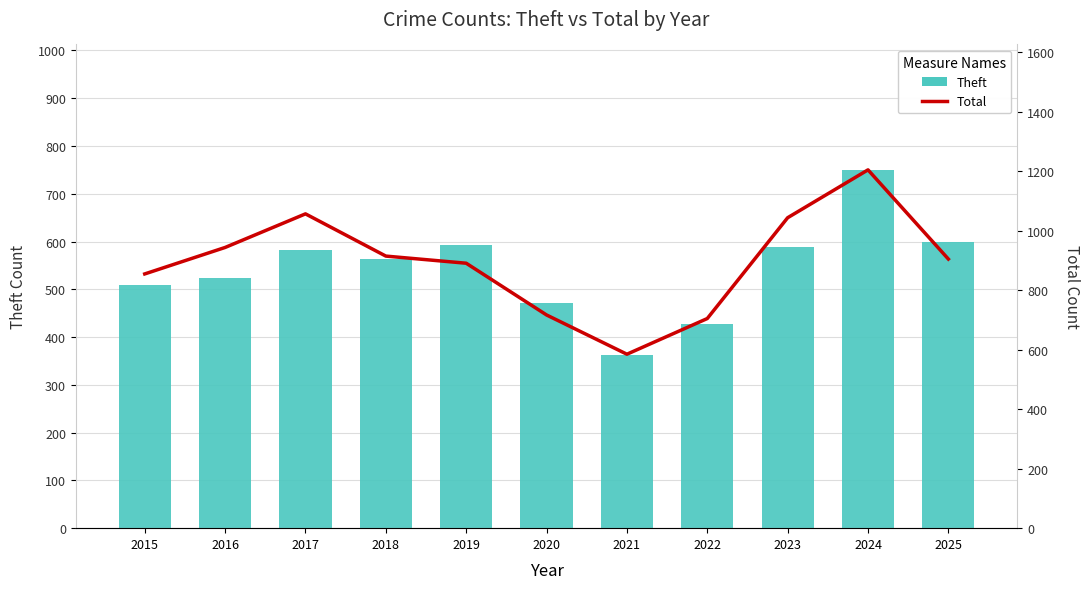

Is the value of Total at 2021 greater than the value of Theft at 2025?

No